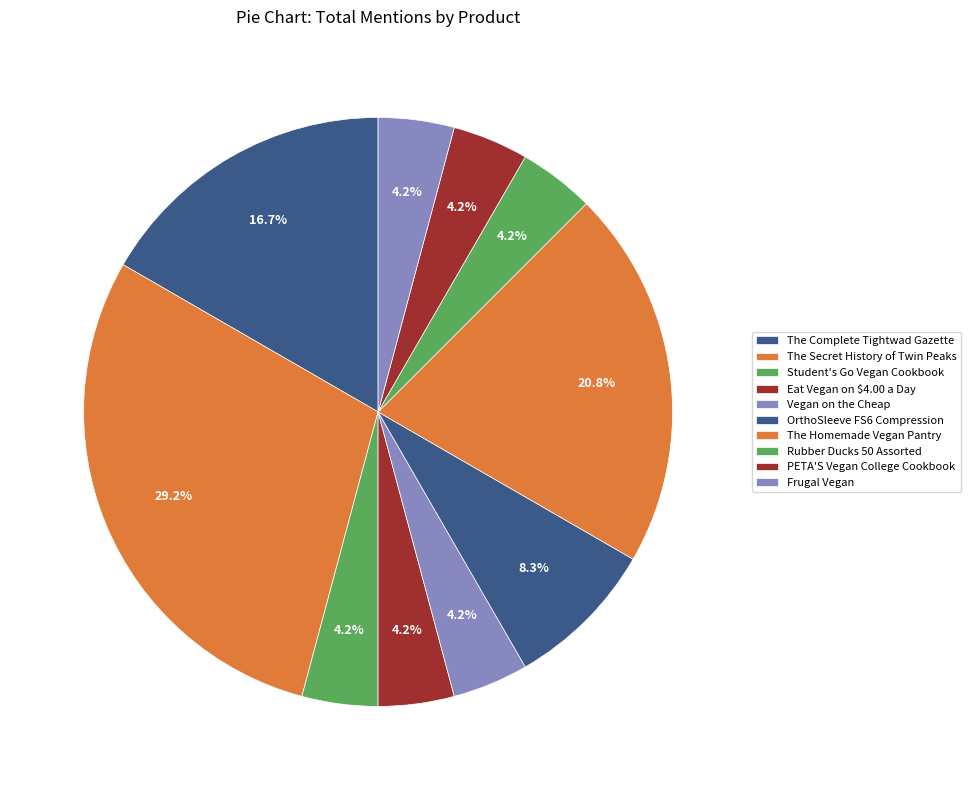

To the nearest percent, what is the difference between the largest and smallest slice percentages?

25%